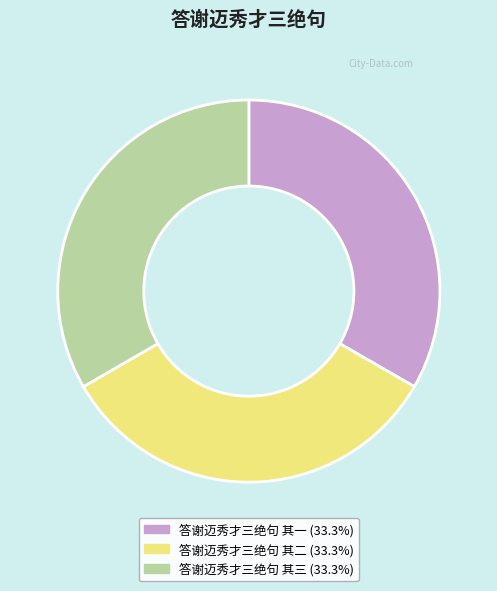

Do 答谢迈秀才三绝句 其一 and 答谢迈秀才三绝句 其三 together represent more than half of the pie?

Yes